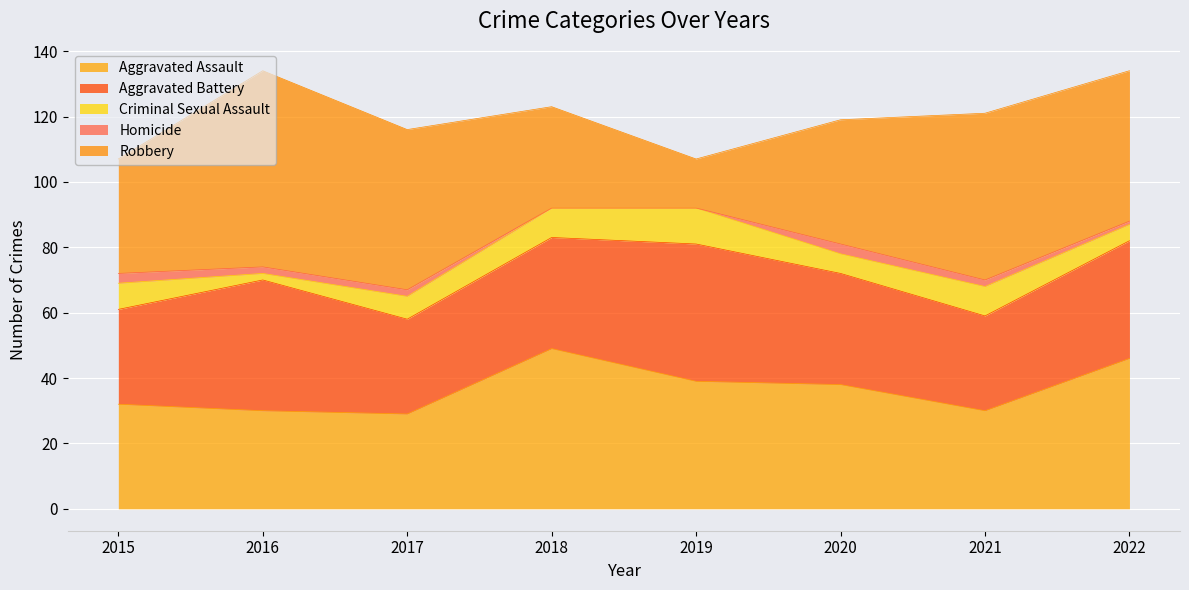

Which series has the largest total across all categories?

Robbery